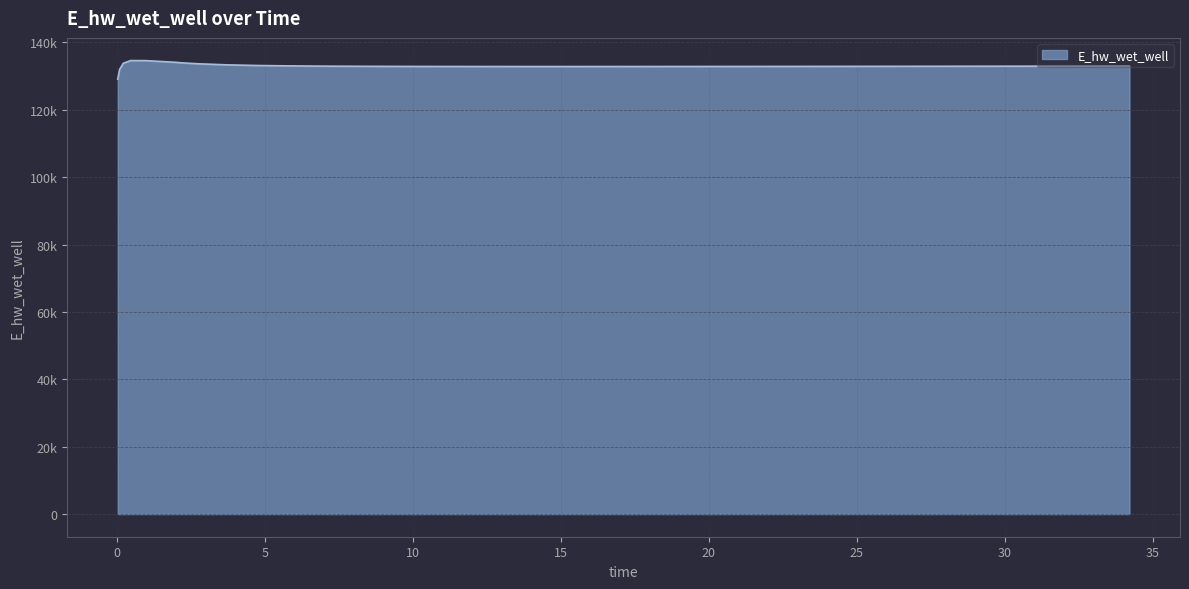

Reading right to left, what are all the values shown in this chart?

34.21875=133000.4	33.21875=132990.1	32.21875=132979.9	31.21875=132969.9	30.21875=132960.0	29.21875=132950.4	28.21875=132941.0	27.21875=132931.8	26.21875=132922.9	25.21875=132914.4	24.21875=132906.1	23.21875=132898.3	22.21875=132890.9	21.21875=132884.0	20.21875=132877.7	19.21875=132872.1	18.21875=132867.2	17.21875=132863.3	16.71875=132861.7	15.71875=132859.5	14.71875=132858.7	13.71875=132859.6	12.71875=132862.8	11.71875=132868.7	10.71875=132878.2	9.71875=132892.5	8.71875=132913.3	7.71875=132943.7	6.71875=132988.7	5.71875=133057.5	4.71875=133167.7	3.71875=133353.9	2.71875=133682.6	2.21875=133943.8	1.96875=134121.0	0.96875=134615.4	0.46875=134628.1	0.21875=133826.0	0.09375=131970.0	0.03125=129070.3